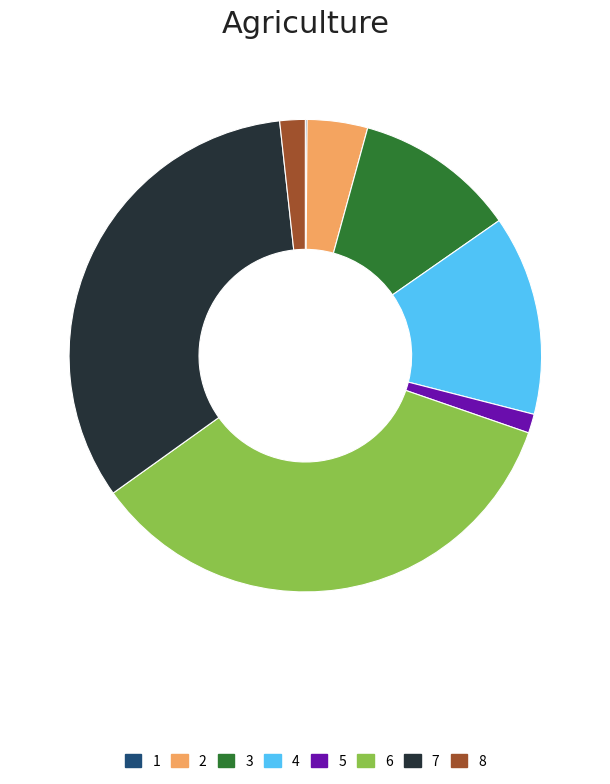

True or false: 2 accounts for 4% of the total.

True